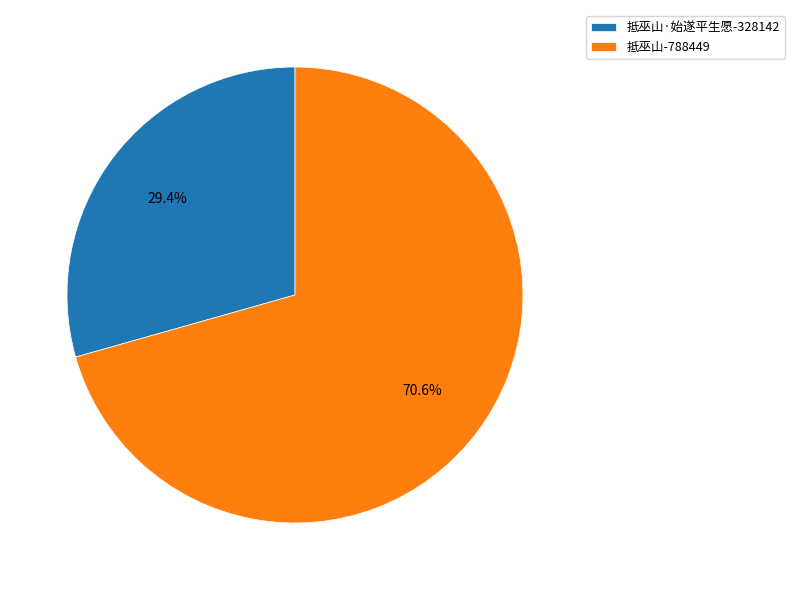

Which slice is the smallest?

抵巫山·始遂平生愿-328142